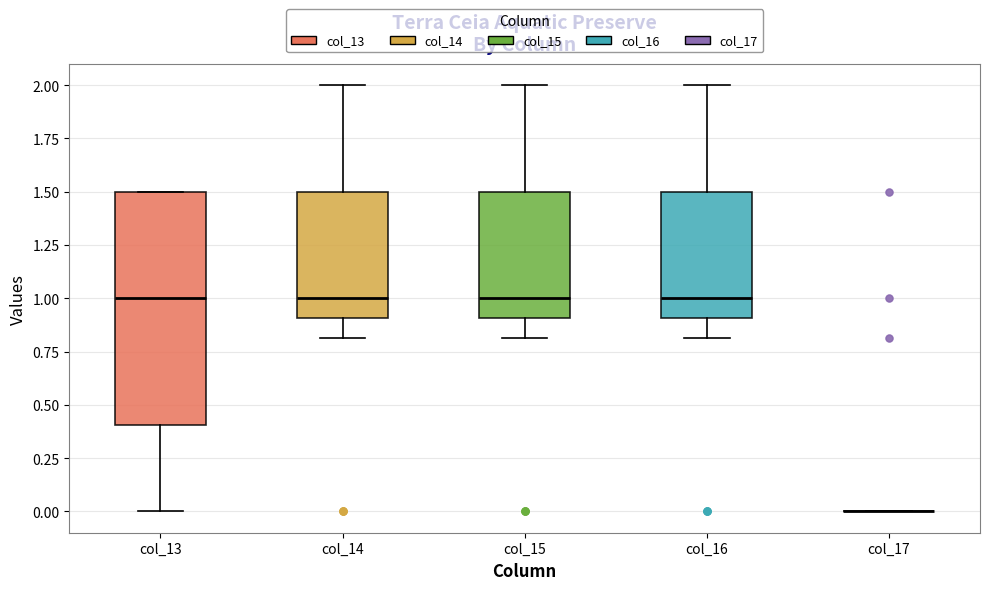

Comparing the boxes themselves (not the whiskers), which one is the tallest?

col_13